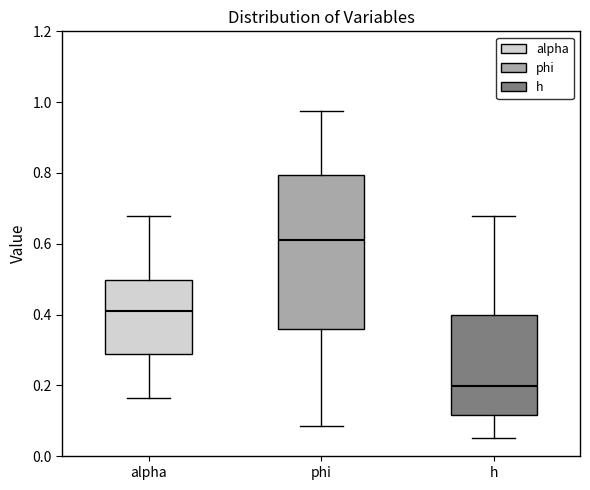

Comparing the boxes themselves (not the whiskers), which one is the tallest?

phi